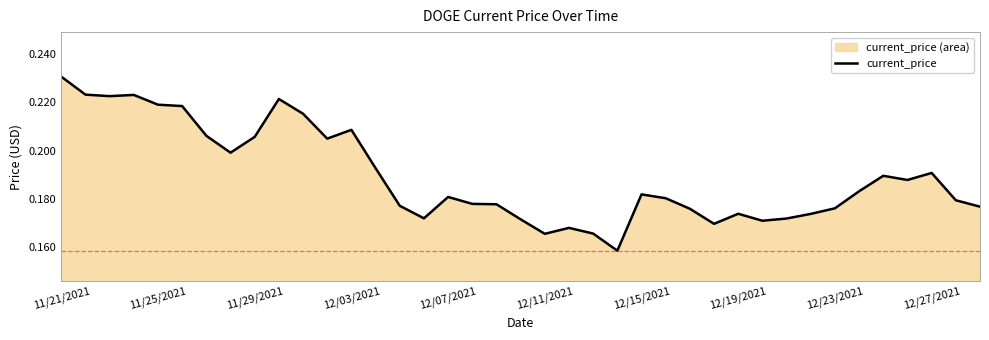

What is the difference between the second highest and second lowest values?

0.1